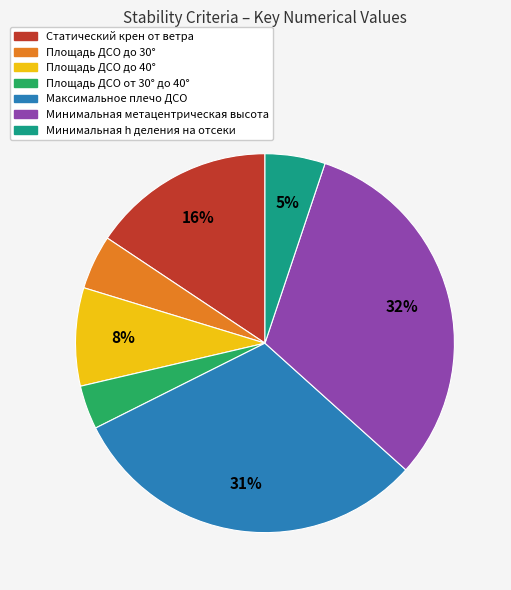

Count the number of slices in the pie.

7